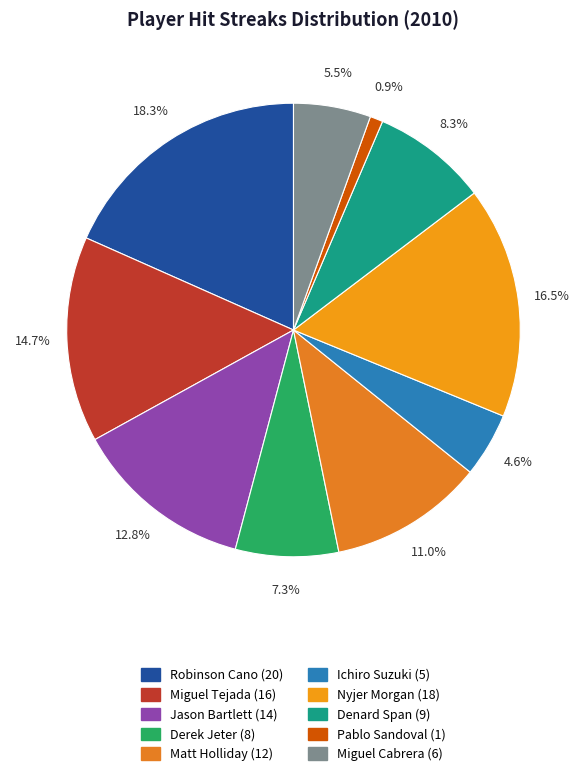

What percentage is the Robinson Cano slice, to the nearest percent?

18%